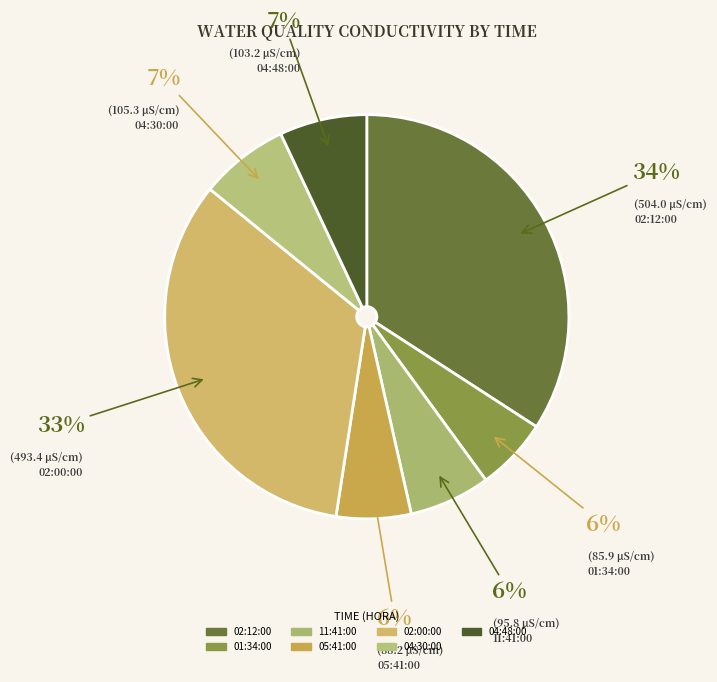

How many slices are in this pie chart?

7